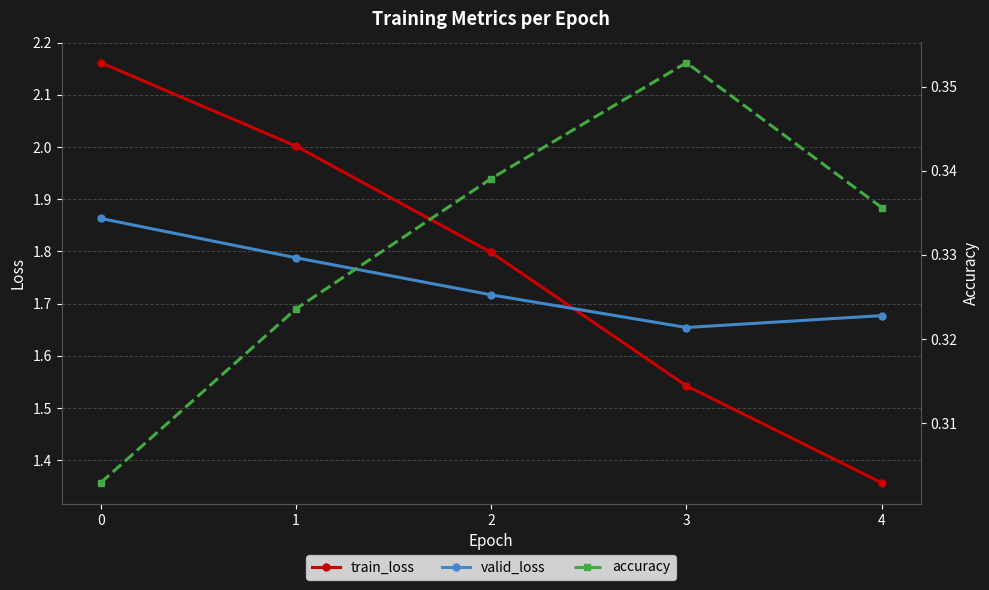

Does the chart have visible grid lines?

Yes